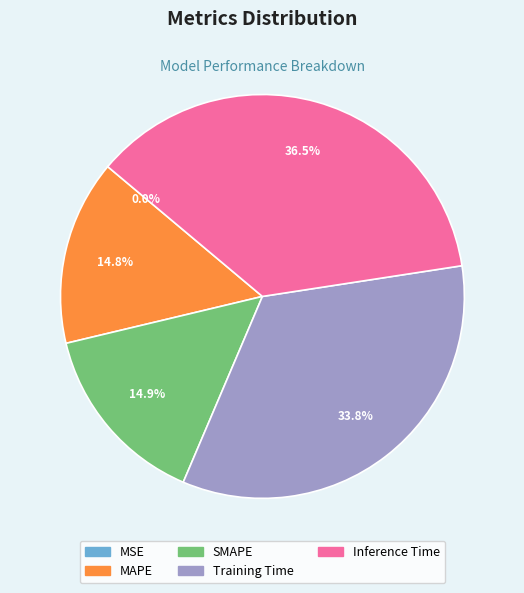

To the nearest percent, what percentage of the pie is Training Time?

34%